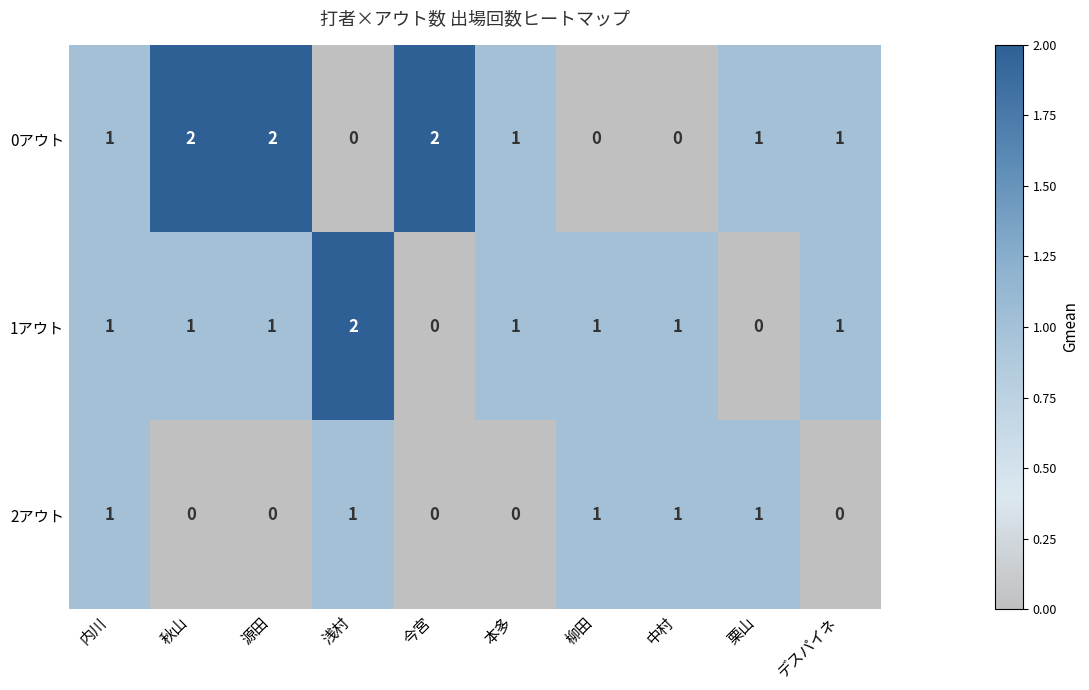

What is the sum of all 0アウト values?

10